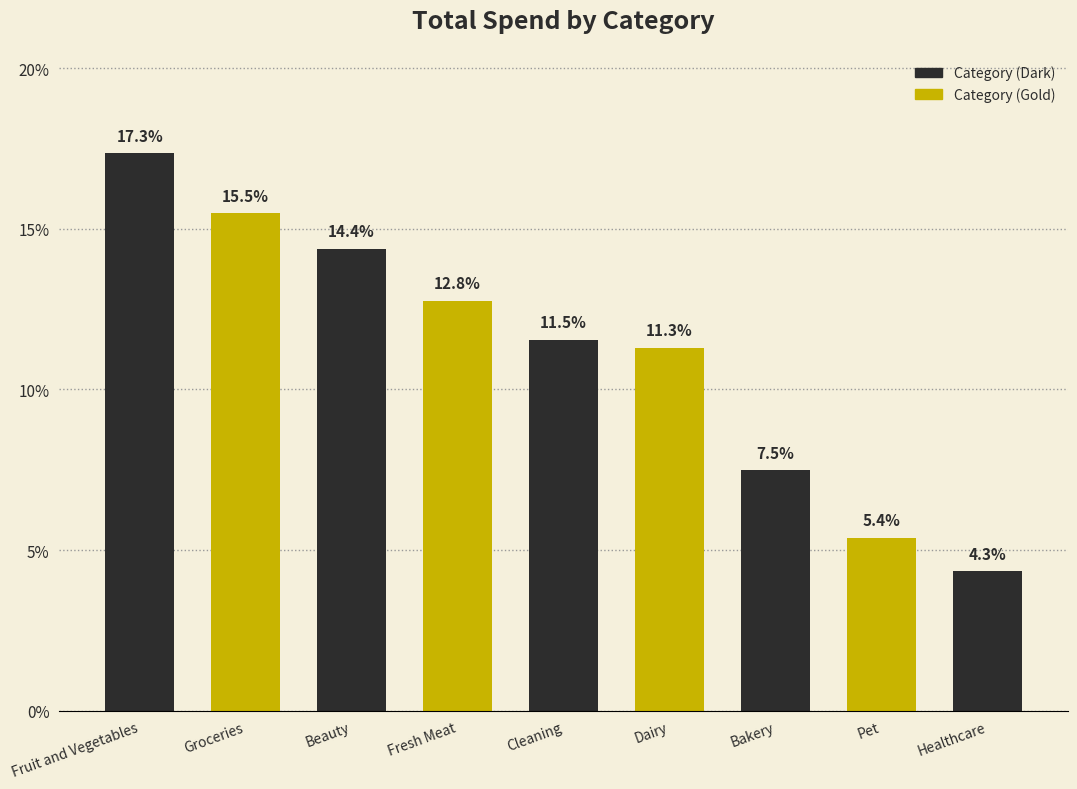

At which label does the data first exceed 11?

Fruit and Vegetables